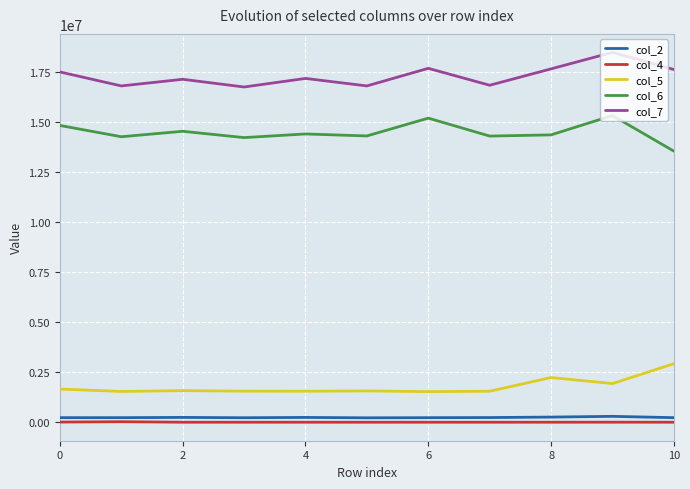

What is the sum of all col_6 values?

159389583